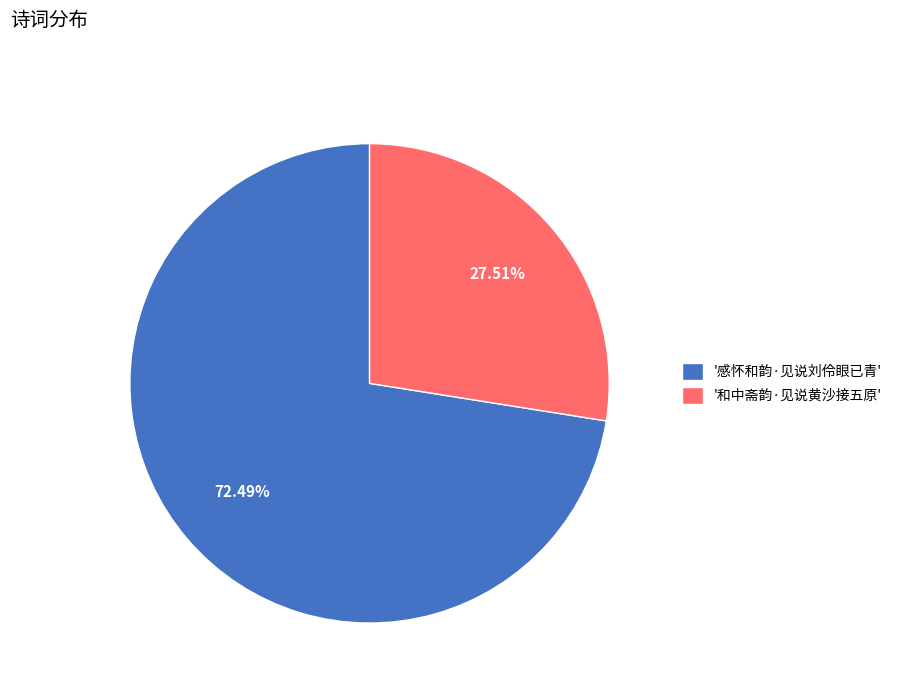

How many segments does this pie chart have?

2